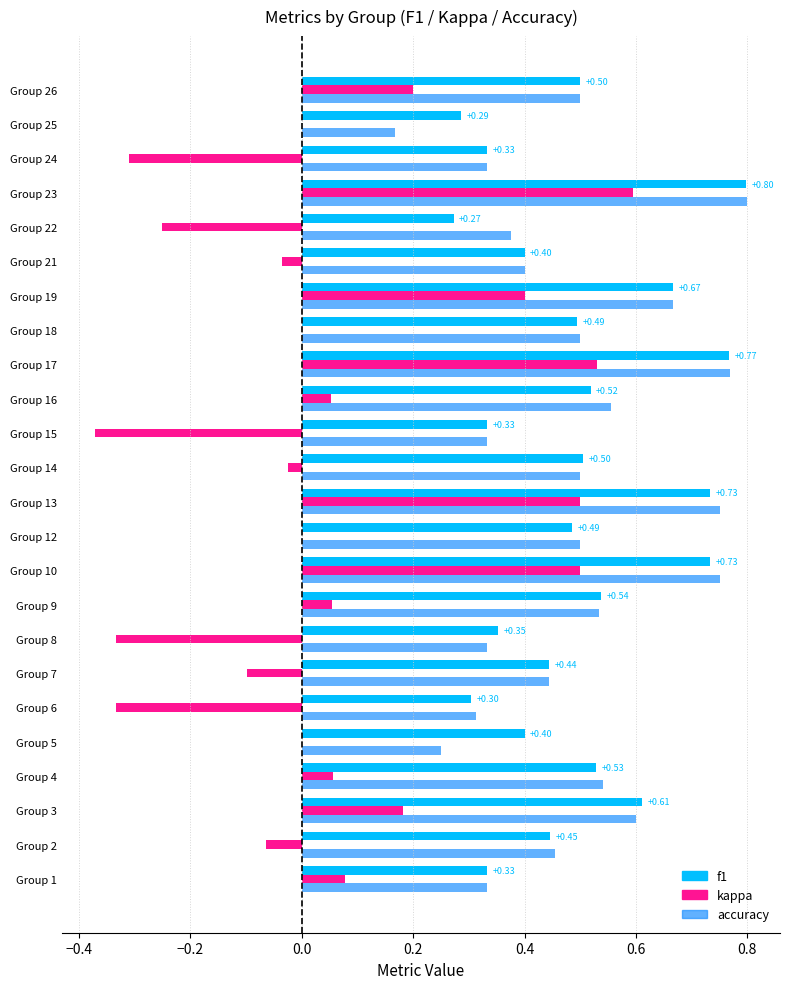

What is the sum of all f1 values?

11.8